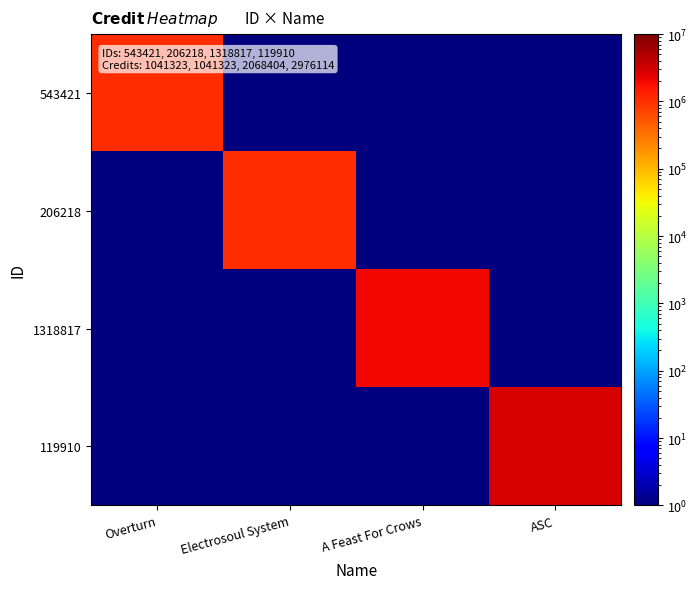

Between Electrosoul System and A Feast For Crows, which is larger?

Electrosoul System